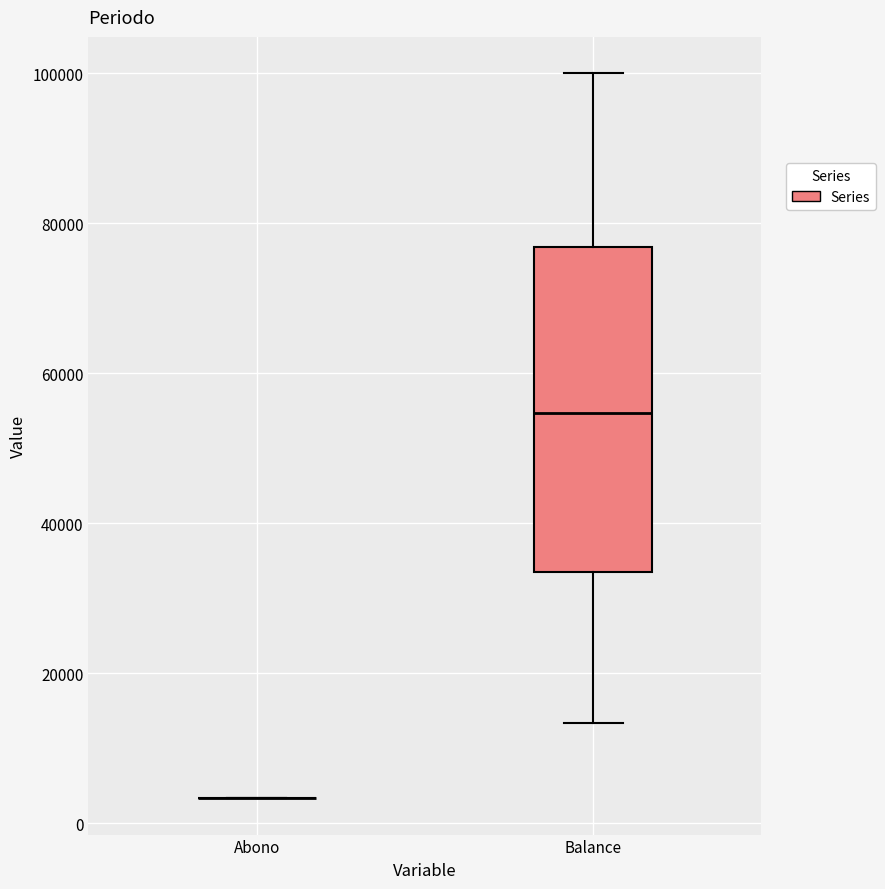

Reading left to right, read every box against the y-axis: the position of its median line, the range the box covers, and the ends of its whiskers. The values are not printed on the chart, so give them approximately, as read against the axis.

Abono: box collapsed to a line at 4000, whiskers 4000 to 4000
Balance: median 54000, box 34000 to 76000, whiskers 14000 to 100000